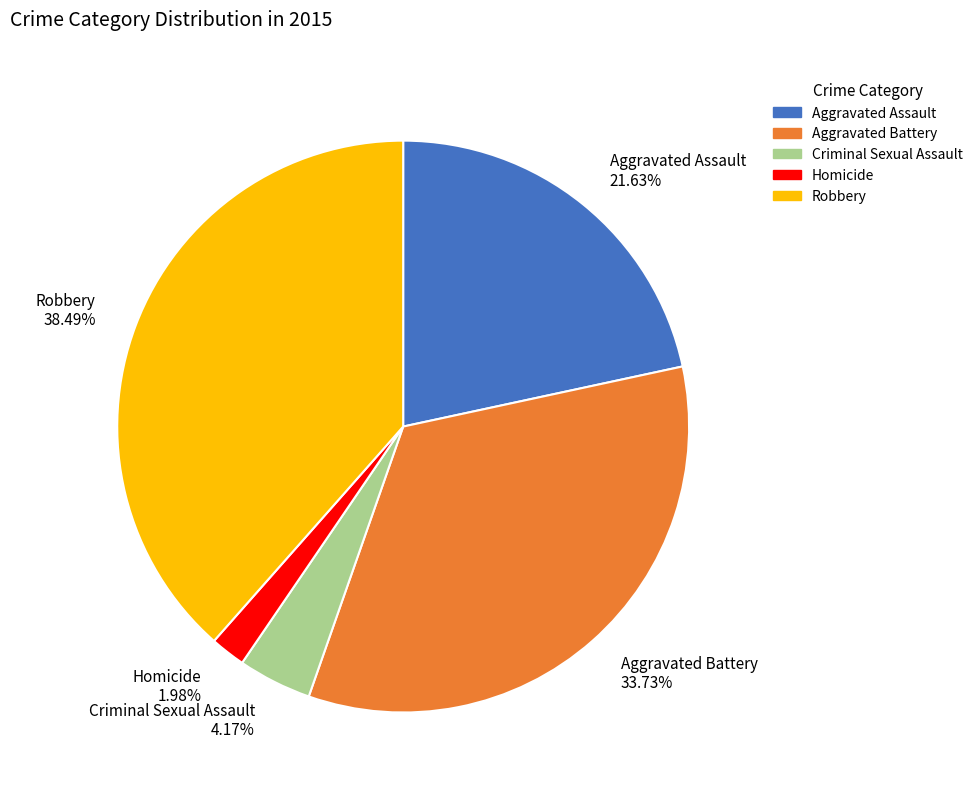

How many segments does this pie chart have?

5